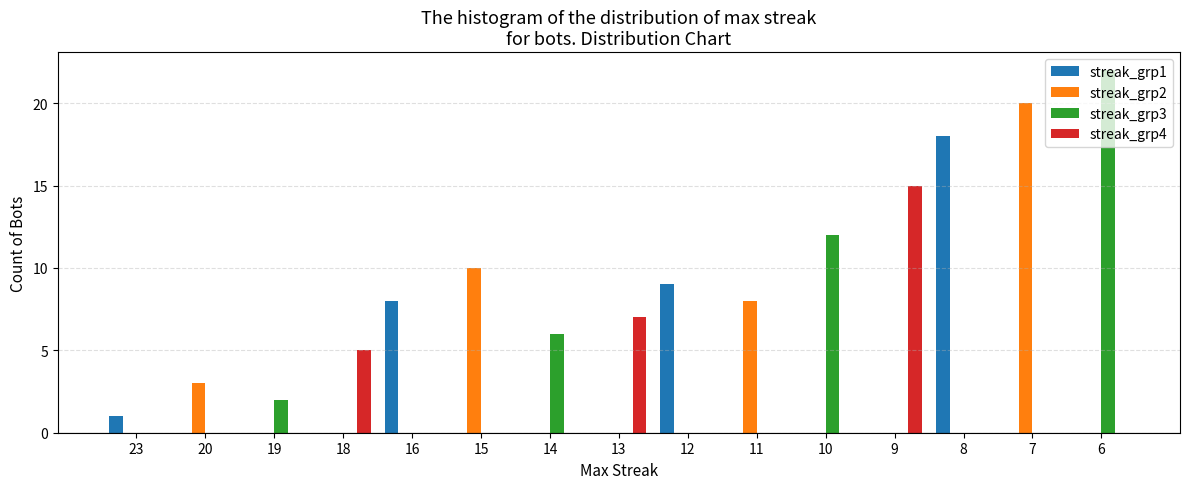

Between 19 and 12, which series saw the biggest shift?

streak_grp1